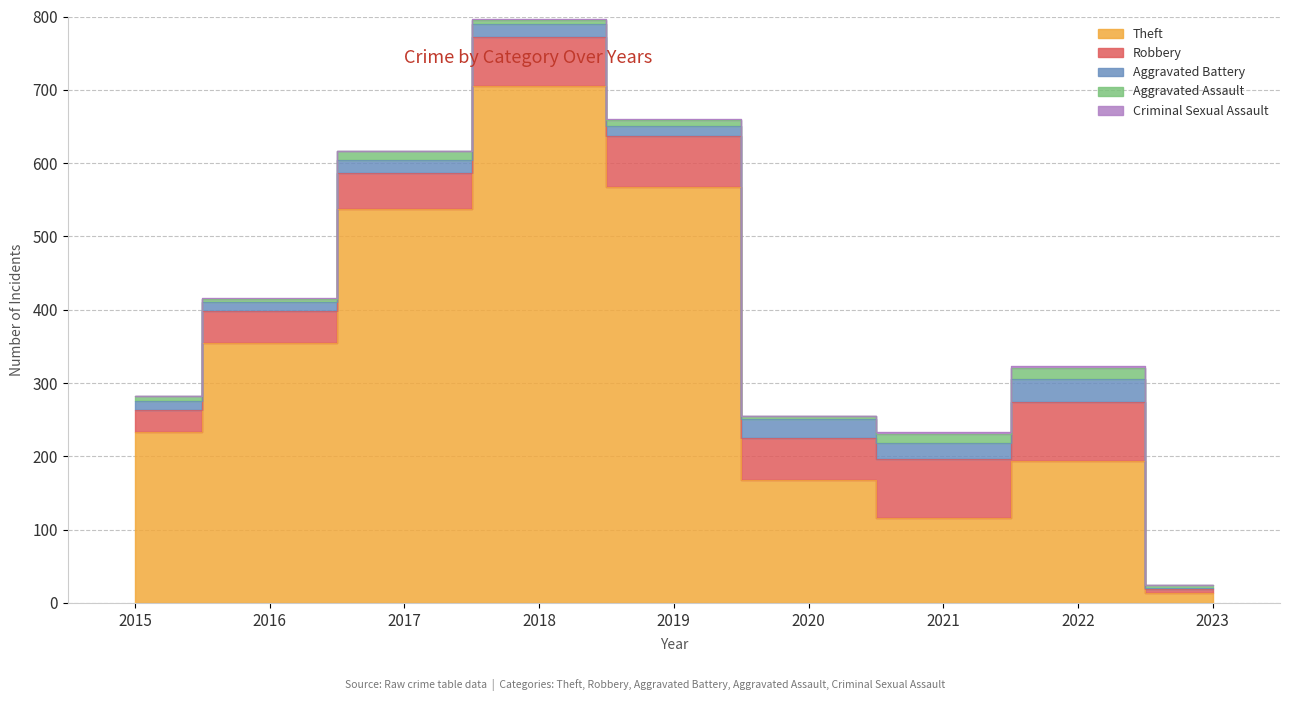

What is the average value of the Theft series?

321